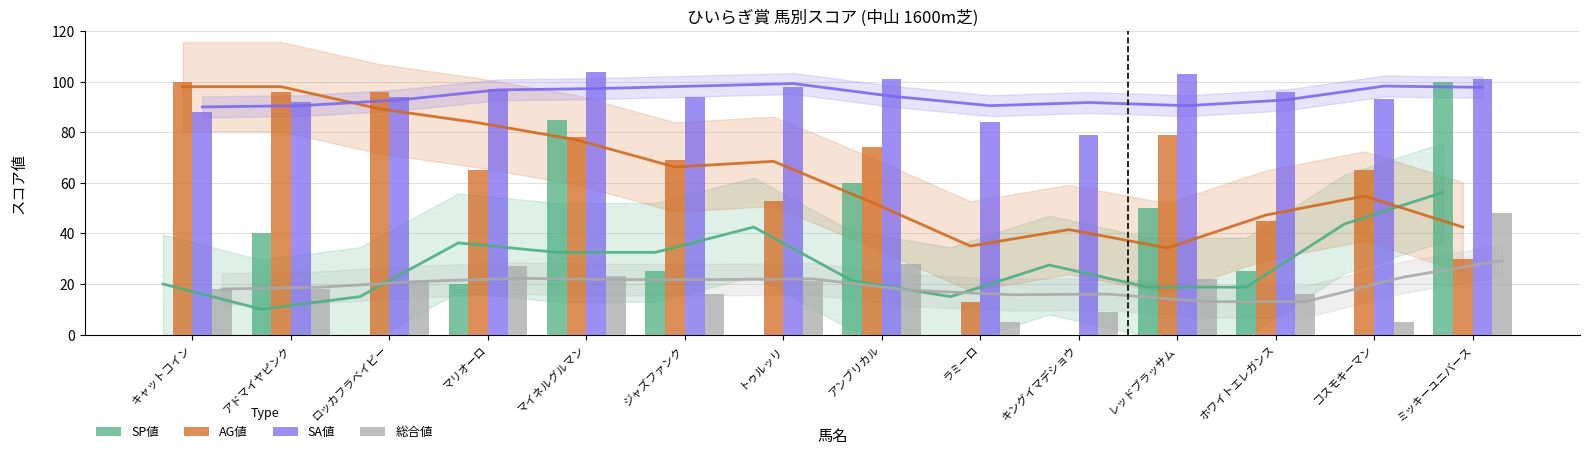

Reading left to right, what are all the values shown in this chart?

SP値: 0	40	0	20	85	25	0	60	0	0	50	25	0	100
AG値: 100	96	96	65	78	69	53	74	13	0	79	45	65	30
SA値: 88	92	94	97	104	94	98	101	84	79	103	96	93	101
総合値: 18	18	21	27	23	16	21	28	5	9	22	16	5	48